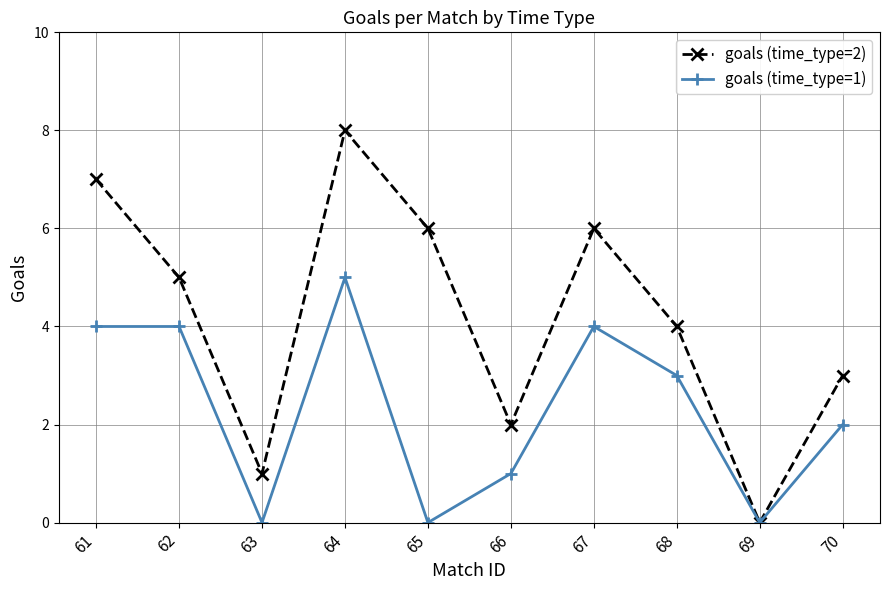

The goals (time_type=1) series shows 1 at 66. True or false?

True